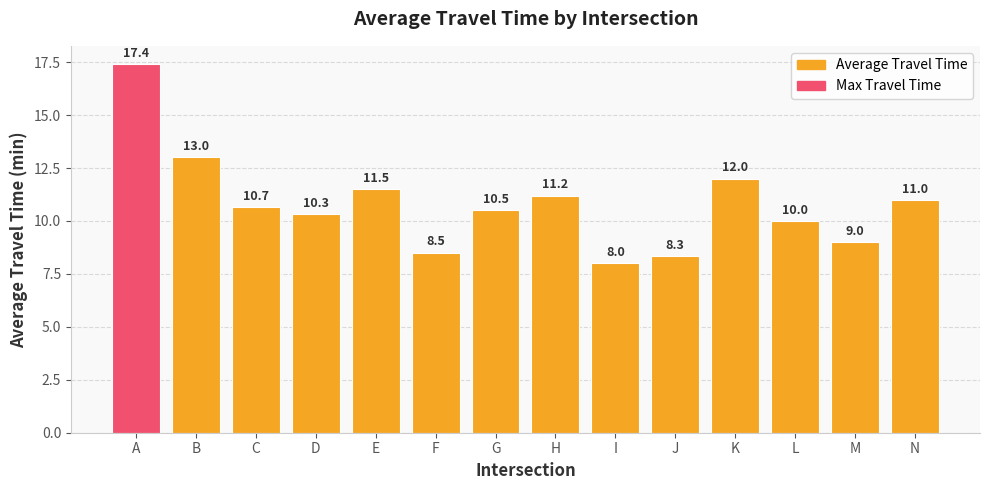

What is the approximate value at F?

8.5